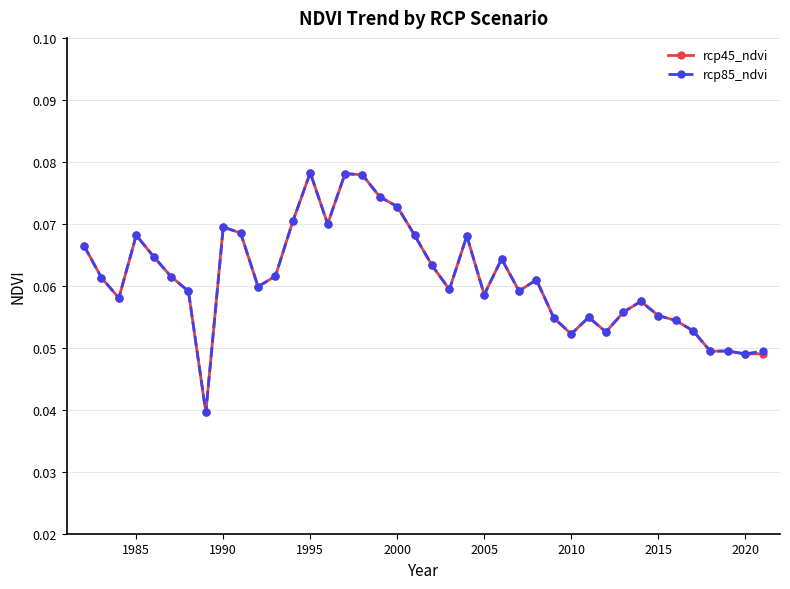

True or false: rcp45_ndvi has more than 0 interior local peaks.

True